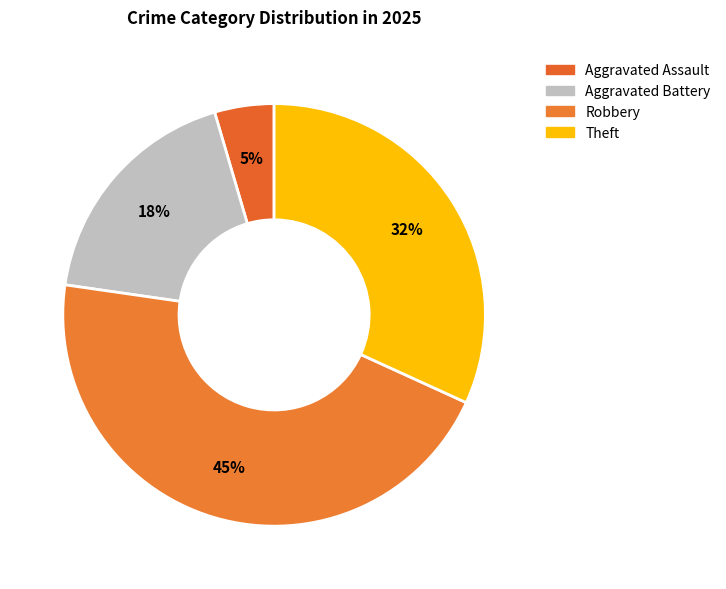

How many segments does this pie chart have?

4